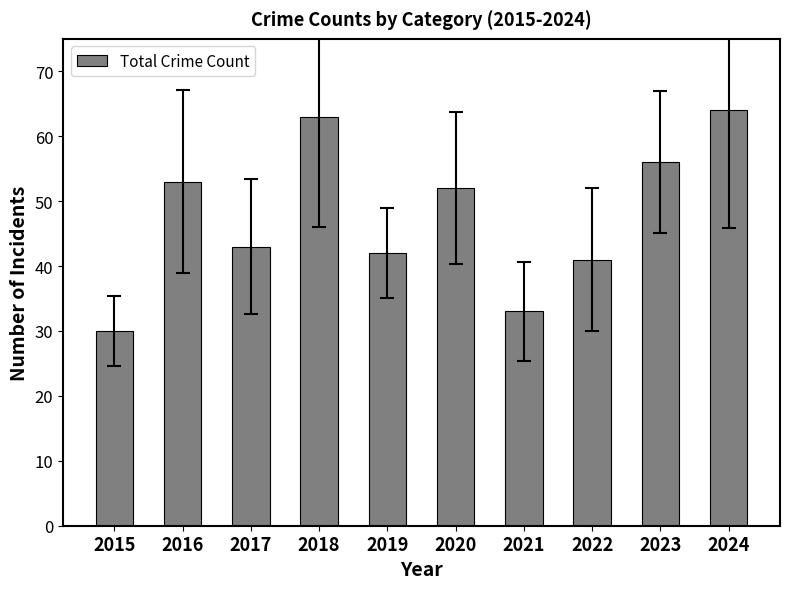

Reading right to left, list all the values displayed in this chart.

64	56	41	33	52	42	63	43	53	30